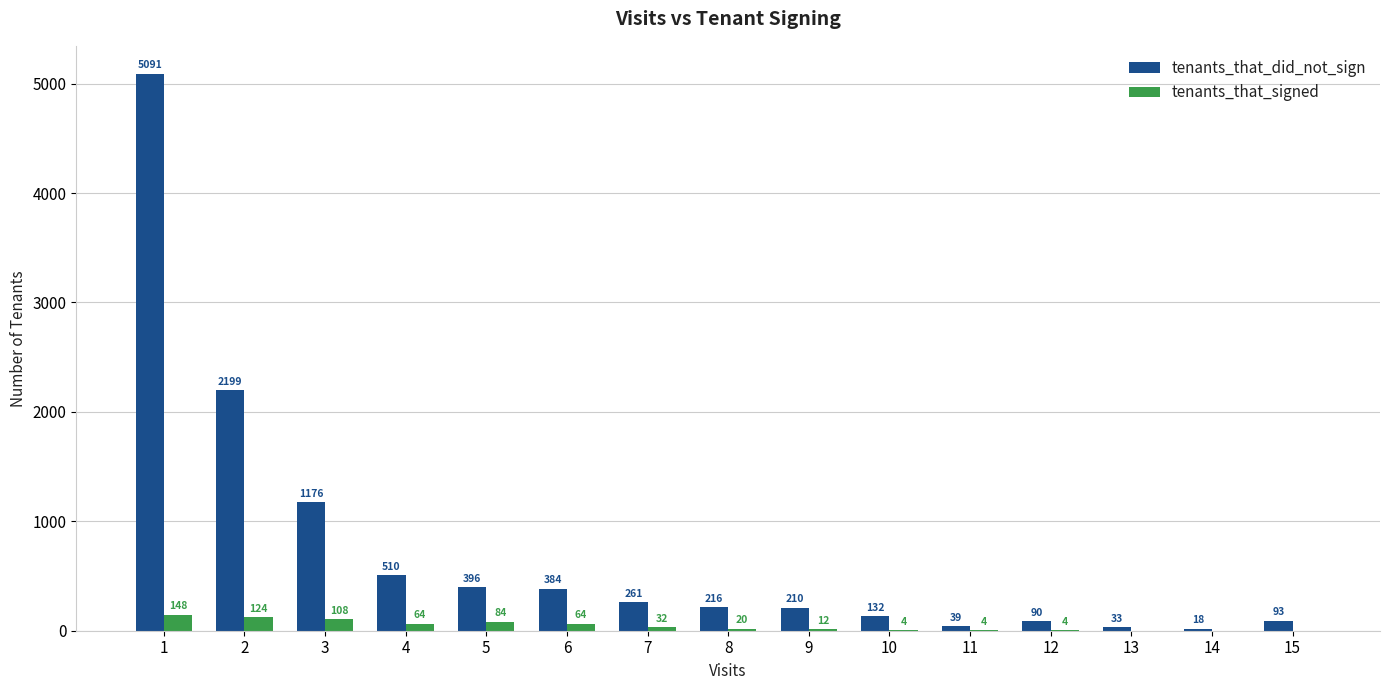

The value of tenants_that_did_not_sign at 1 is 7857. True or false?

False